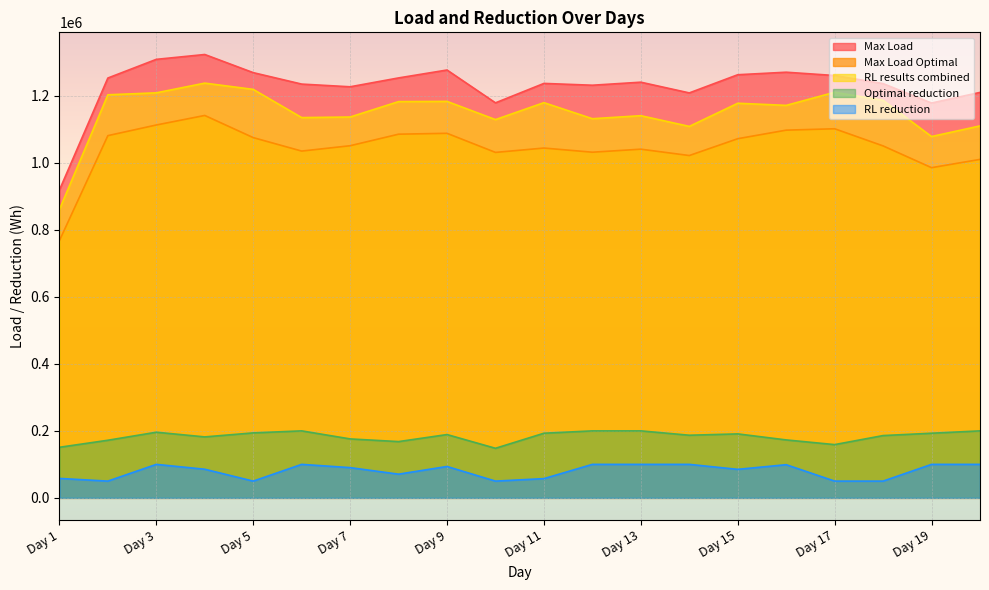

At how many categories does at least one series exceed 451392?

20